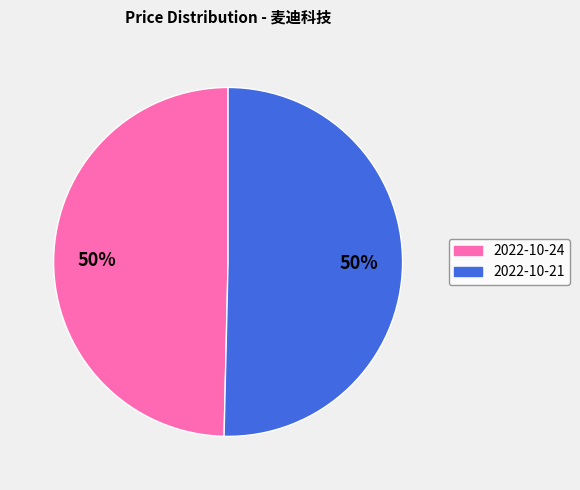

To the nearest percent, what is the average slice percentage?

50%